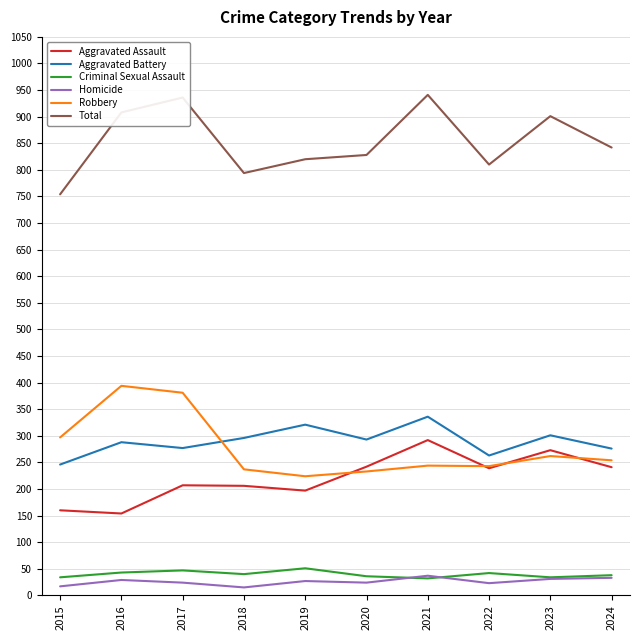

Which series has the largest range (max minus min)?

Total